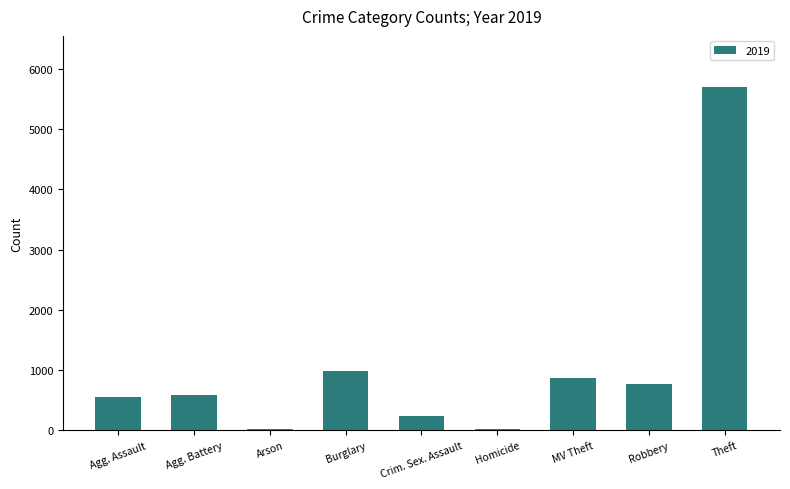

What is the label of the 6th bar from the left?

Homicide